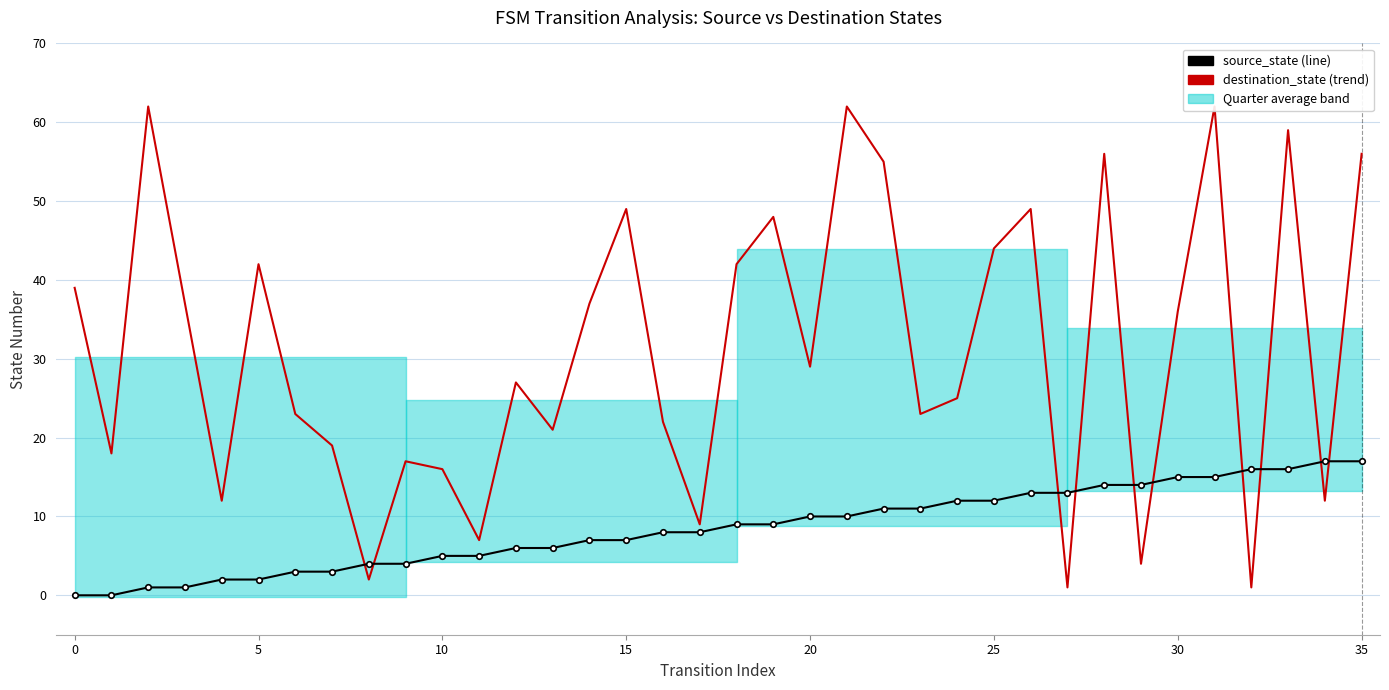

Where is destination_state nearest to the value 31?

20